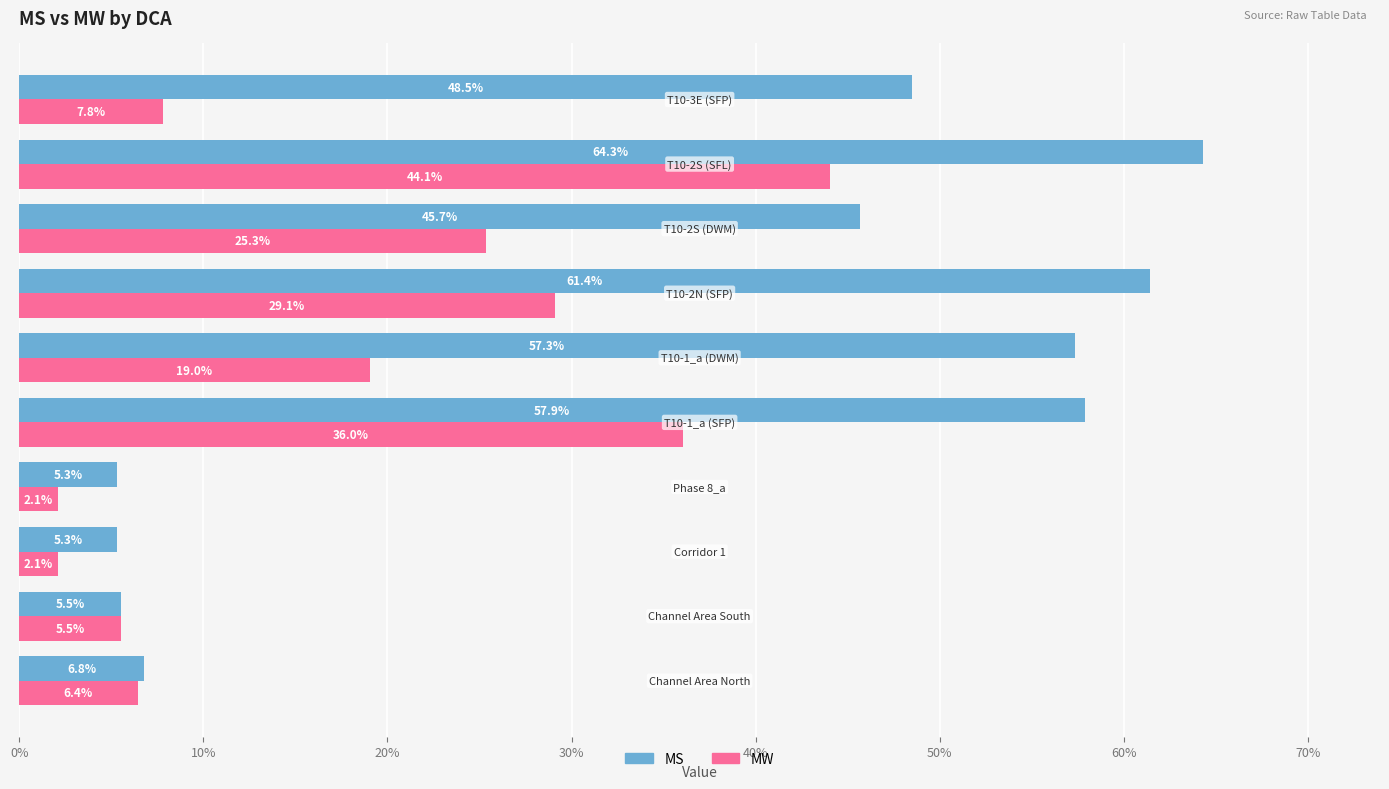

At how many categories does at least one series exceed 0?

10